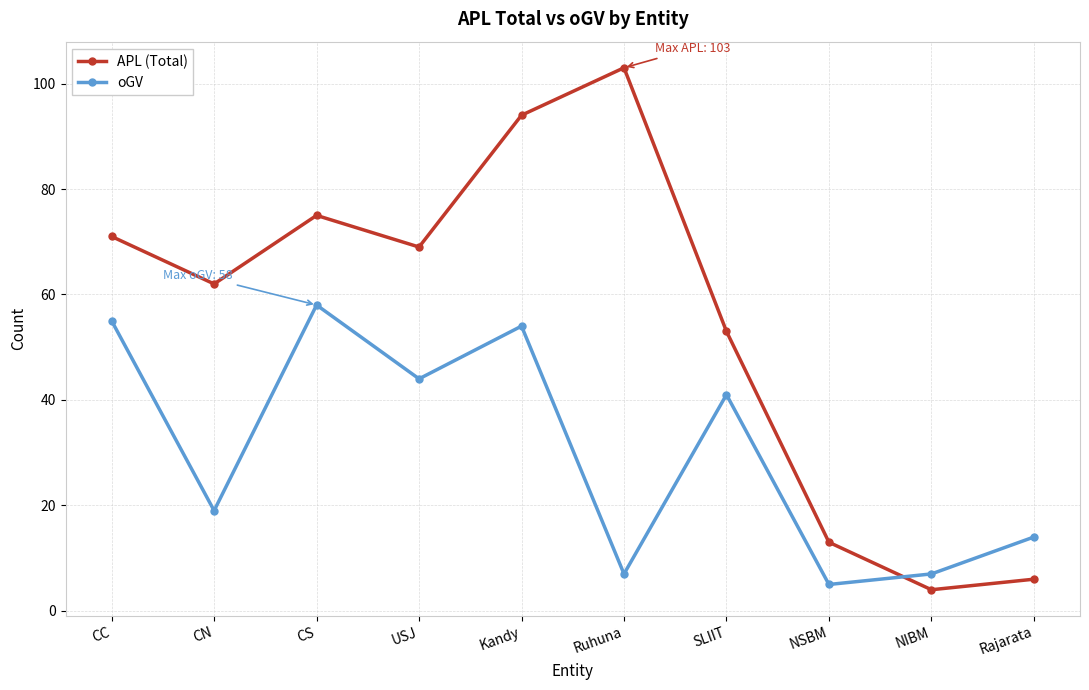

List the series in order of their peak value, highest first.

APL (Total), oGV